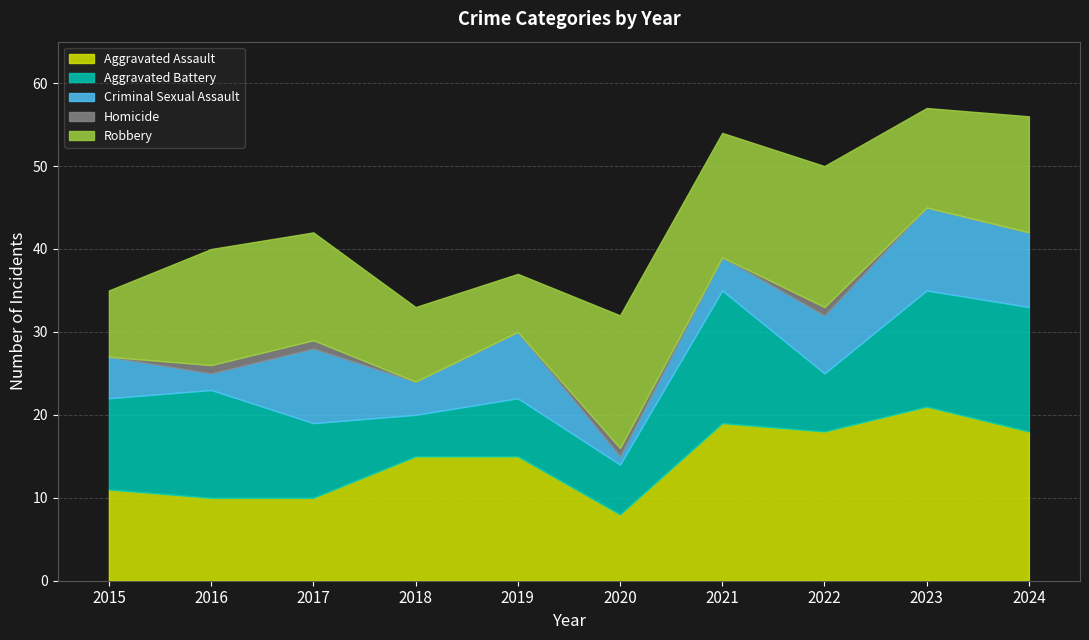

Is it true that Aggravated Assault equals 6 at 2022?

False